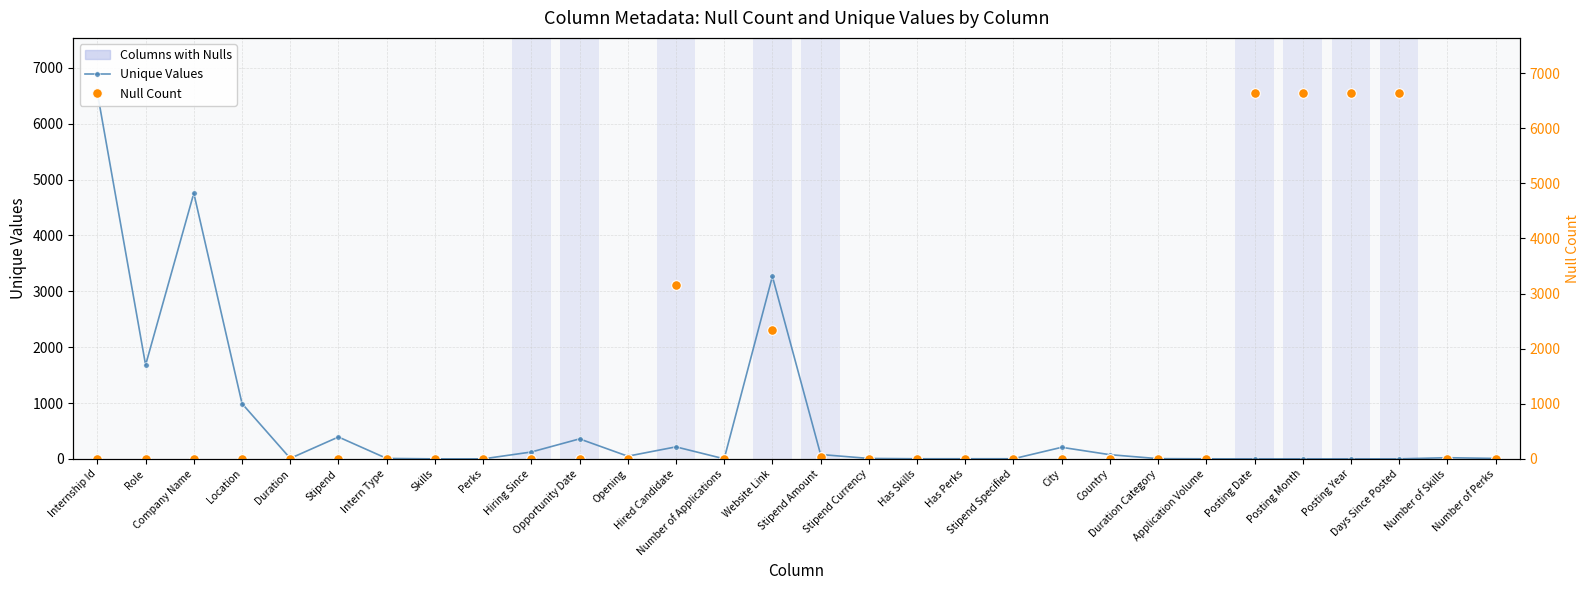

Reading left to right, list all the values displayed in this chart.

Unique Values: 6555	1681	4757	990	9	392	8	0	0	123	358	48	215	1	3267	78	8	2	2	2	207	75	4	1	0	0	0	0	21	8
Null Count: 0	0	0	0	0	0	0	0	0	2	1	0	3154	0	2330	32	0	0	0	0	0	0	0	0	6642	6642	6642	6642	0	0